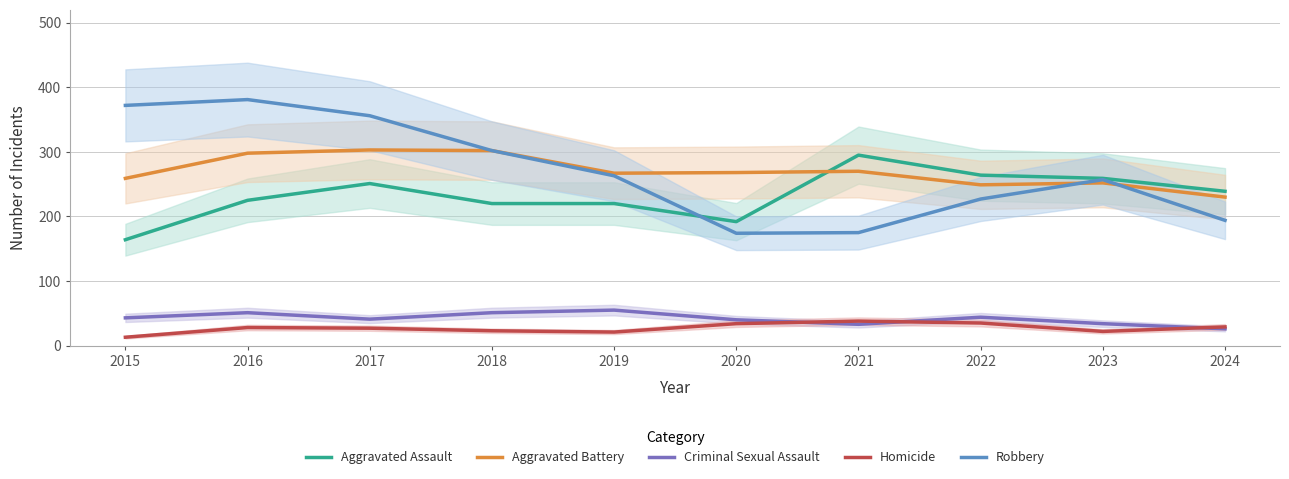

Reading left to right, transcribe all the data shown in this chart.

Aggravated Assault: 2015=164	2016=225	2017=251	2018=220	2019=220	2020=192	2021=295	2022=264	2023=259	2024=239
Aggravated Battery: 2015=259	2016=298	2017=303	2018=302	2019=267	2020=268	2021=270	2022=249	2023=252	2024=230
Criminal Sexual Assault: 2015=43	2016=51	2017=41	2018=51	2019=55	2020=40	2021=33	2022=44	2023=34	2024=26
Homicide: 2015=13	2016=28	2017=27	2018=23	2019=21	2020=34	2021=38	2022=35	2023=22	2024=29
Robbery: 2015=372	2016=381	2017=356	2018=302	2019=263	2020=174	2021=175	2022=227	2023=257	2024=194